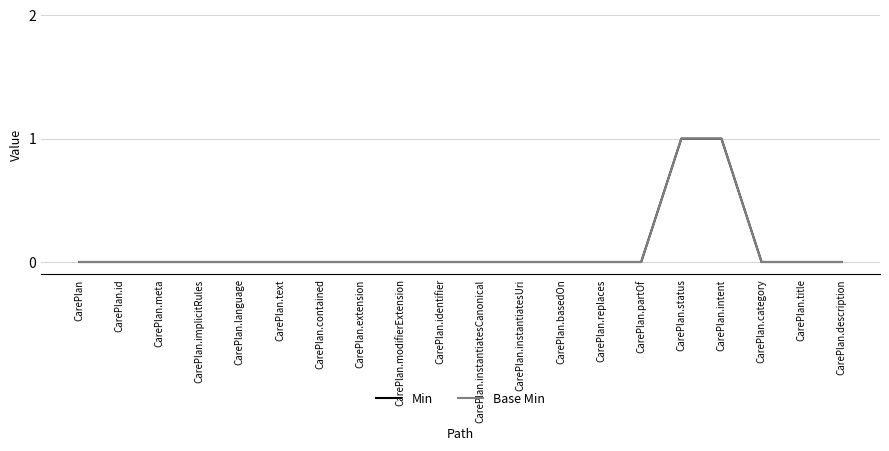

Count the Base Min values in the range 0 to 1.

20